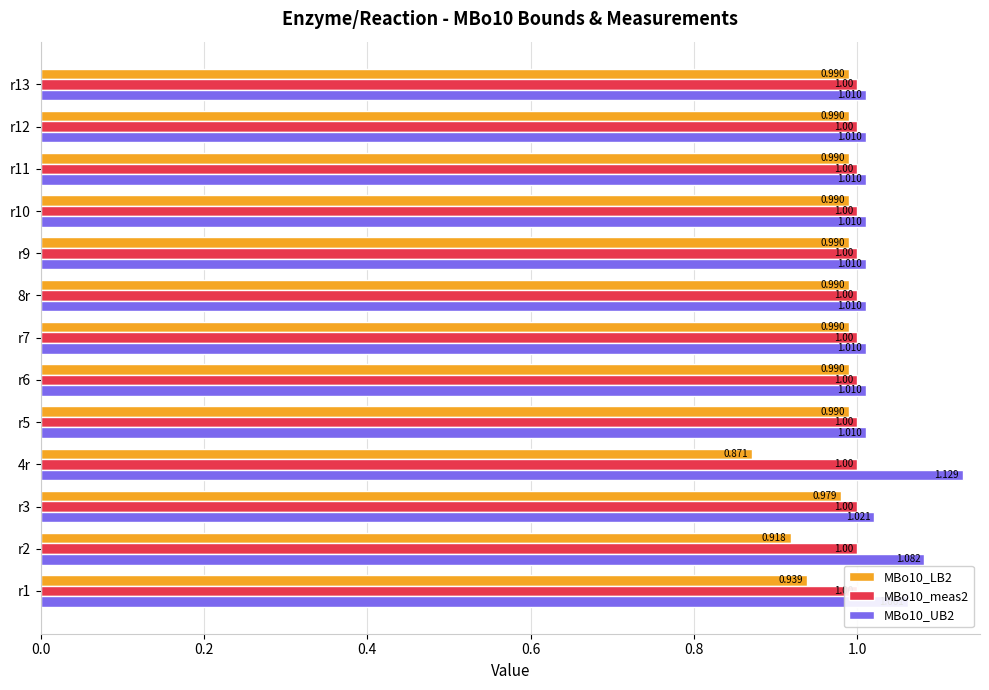

What is the sum of all MBo10_meas2 values?

3.2